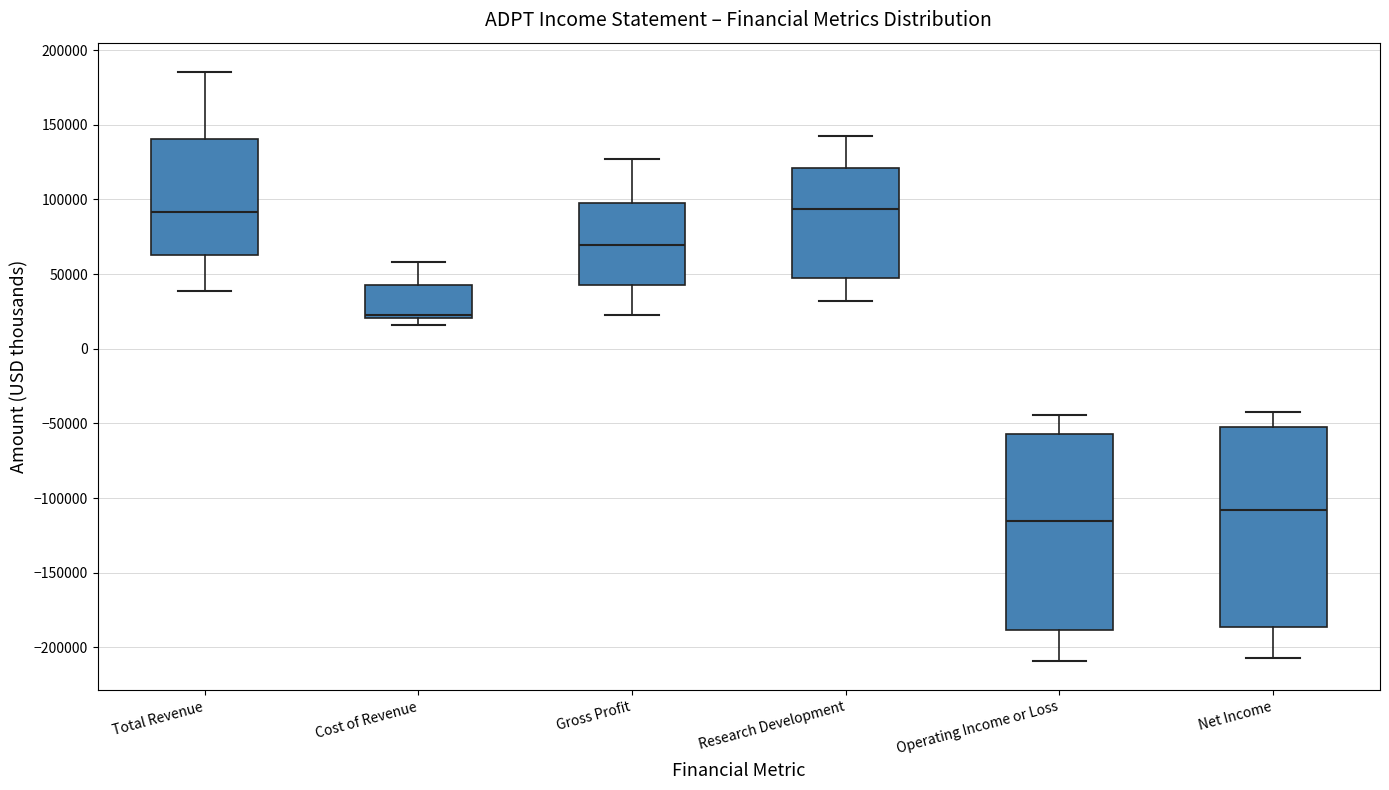

Reading left to right, read every box against the y-axis: the position of its median line, the range the box covers, and the ends of its whiskers. The values are not printed on the chart, so give them approximately, as read against the axis.

Total Revenue: median 90000, box 65000 to 140000, whiskers 40000 to 185000
Cost of Revenue: median 20000 (just above the box's lower edge), box 20000 to 45000, whiskers 15000 to 60000
Gross Profit: median 70000, box 45000 to 100000, whiskers 25000 to 125000
Research Development: median 95000, box 45000 to 120000, whiskers 30000 to 140000
Operating Income or Loss: median -115000, box -190000 to -55000, whiskers -210000 to -45000
Net Income: median -110000, box -185000 to -50000, whiskers -205000 to -45000